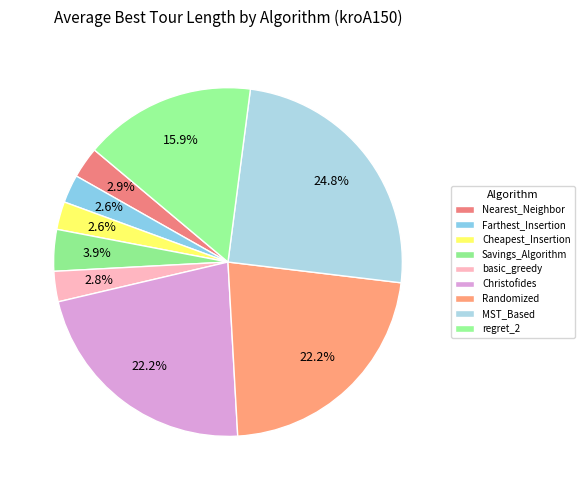

Which category has the biggest portion of the pie?

MST_Based